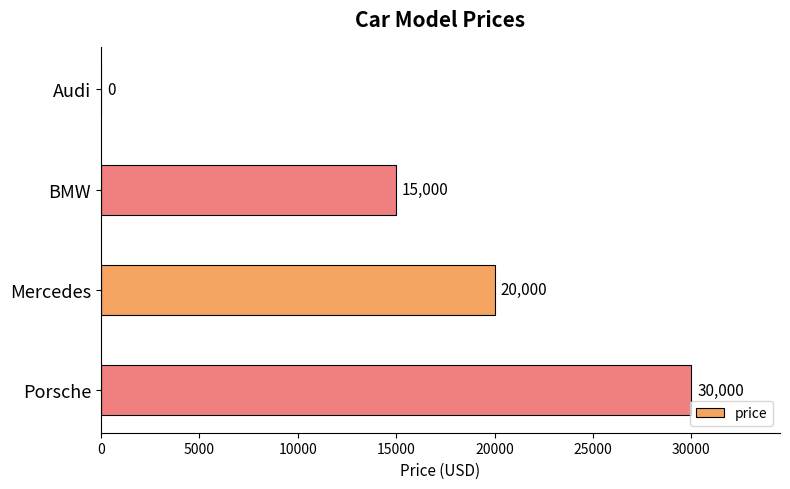

What is the maximum value shown in the chart?

30000